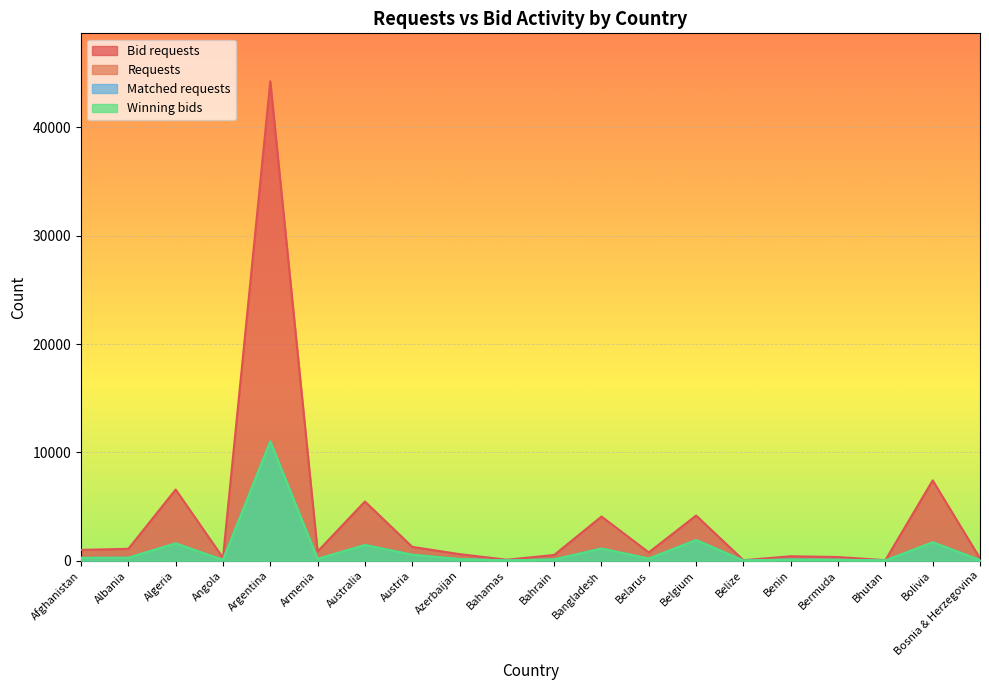

What is the smallest value displayed?

11